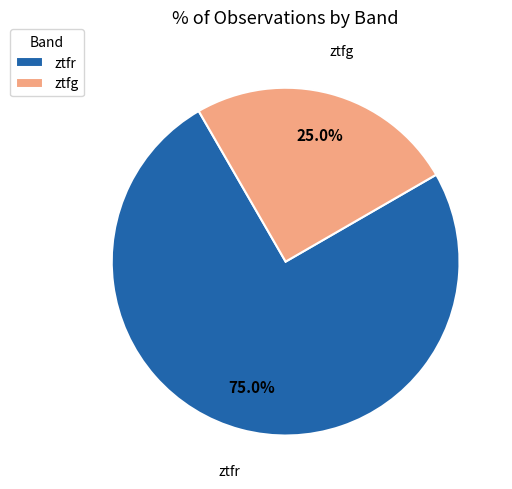

Count the number of slices in the pie.

2